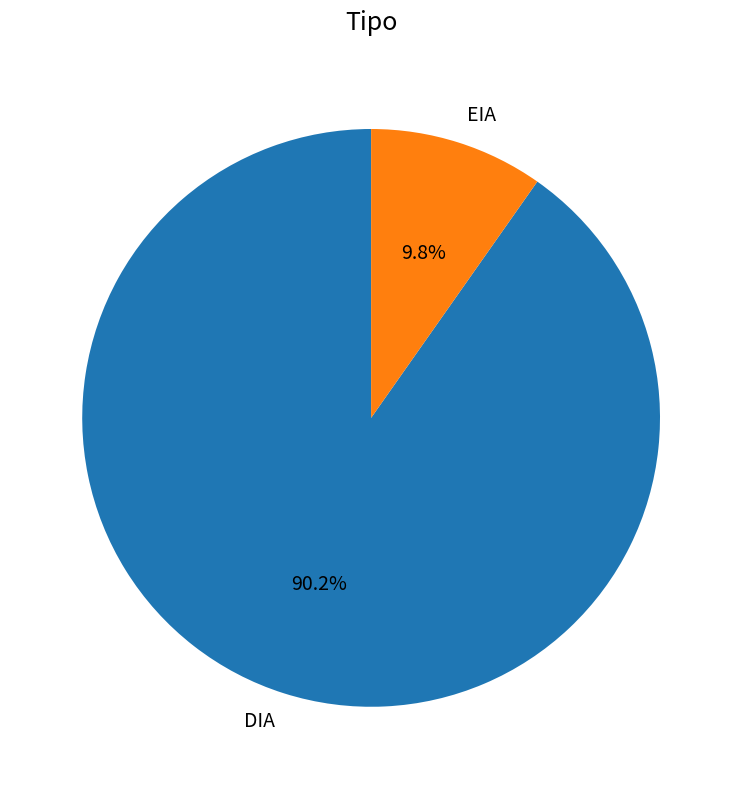

Which slice is the largest?

DIA